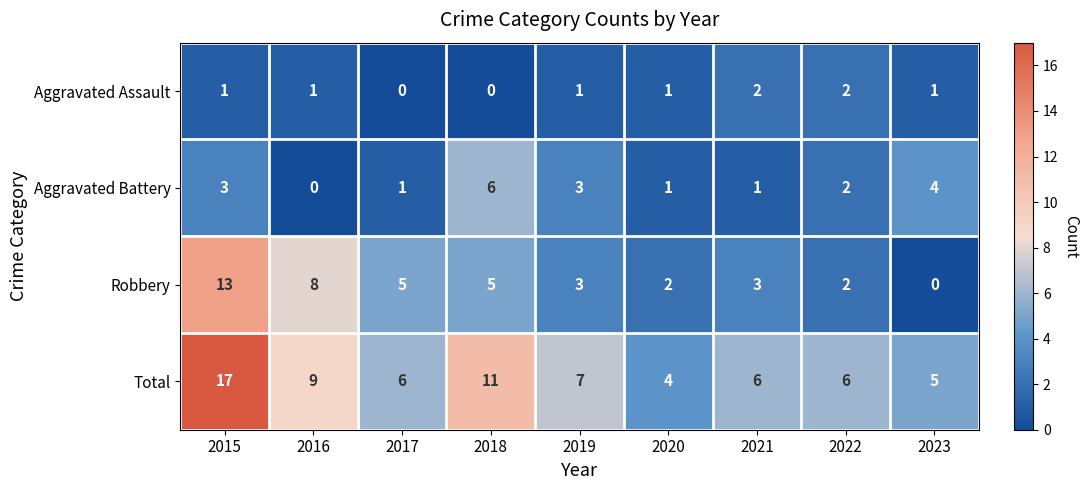

At 2023, list the series in order from largest to smallest.

Total, Aggravated Battery, Aggravated Assault, Robbery